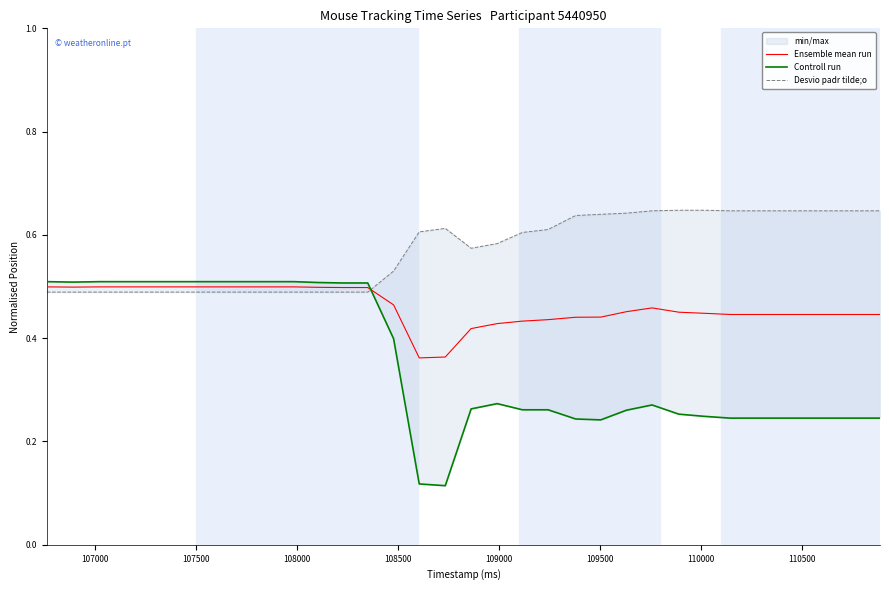

Rank the series by their maximum value, from highest to lowest.

Desvio padr tilde;o, Controll run, Ensemble mean run